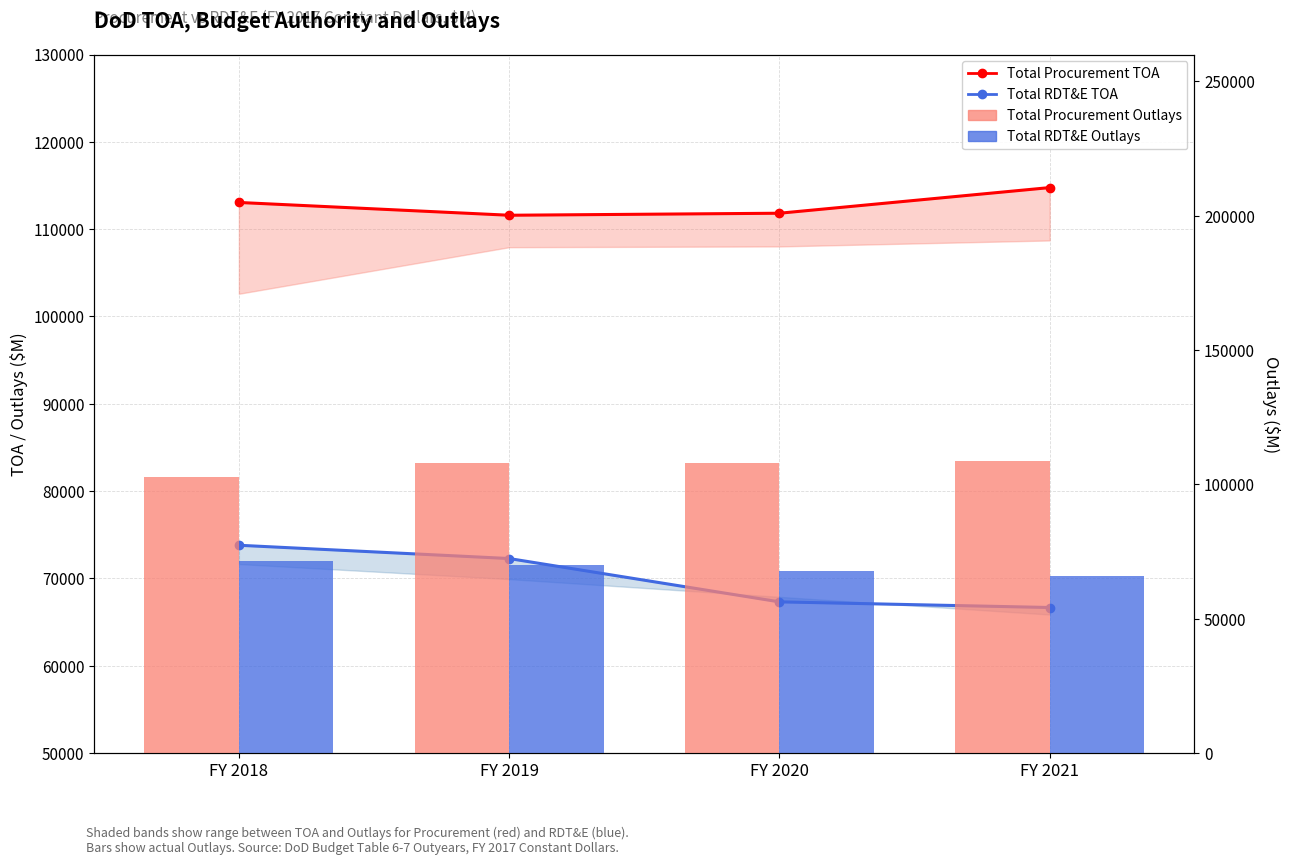

What is the average value of the Total Procurement TOA series?

112807